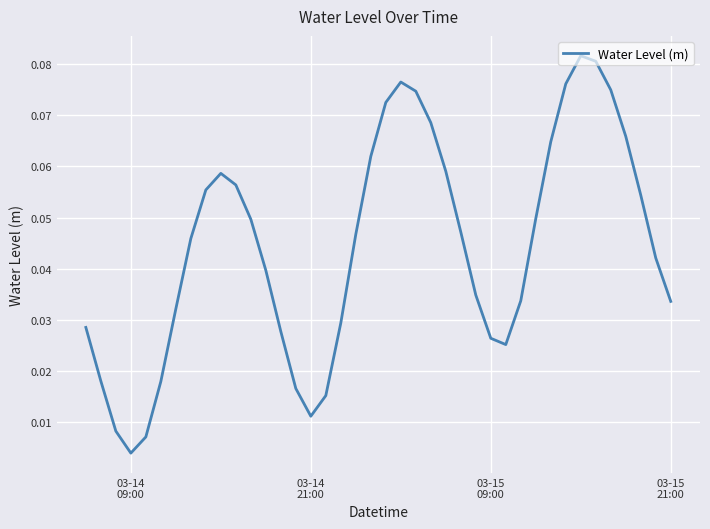

What is the maximum value shown in the chart?

0.1